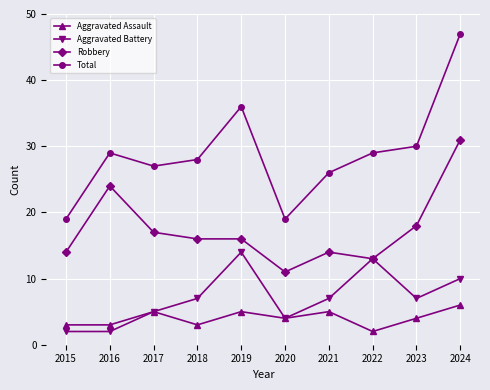

Where is the first local maximum for Robbery?

2016